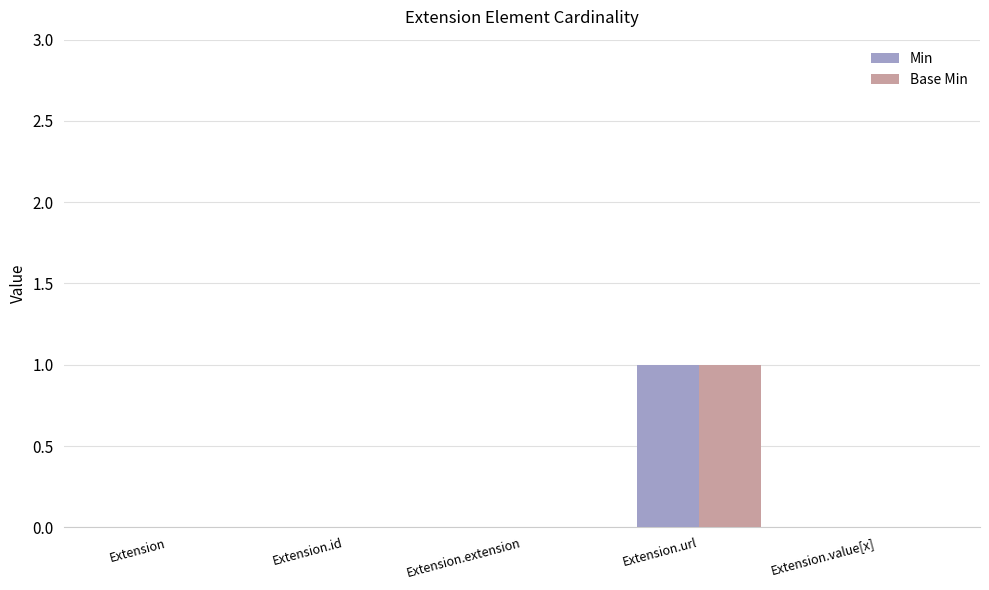

At which category is the sum across all series the highest?

Extension.url